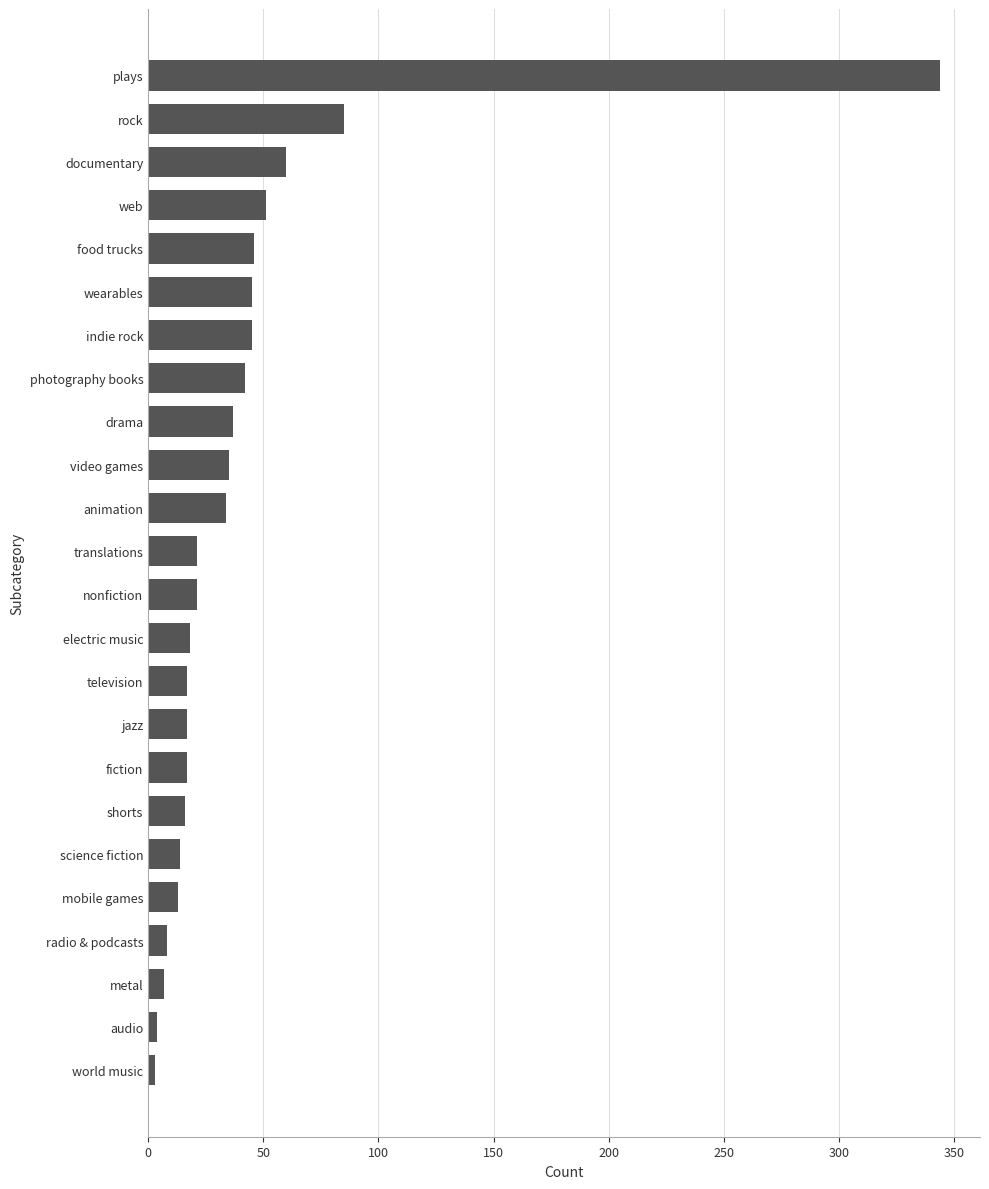

Which label corresponds to the largest value in the chart?

plays